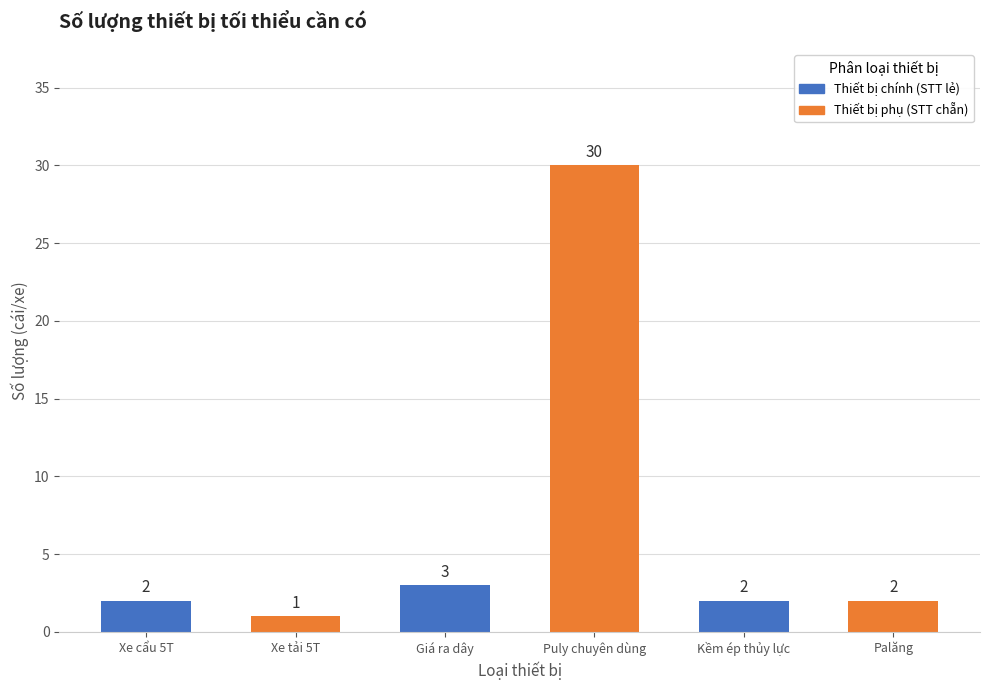

Reading left to right, what are all the values shown in this chart?

Xe cẩu 5T=2	Xe tải 5T=1	Giá ra dây=3	Puly chuyên dùng=30	Kềm ép thủy lực=2	Palăng=2